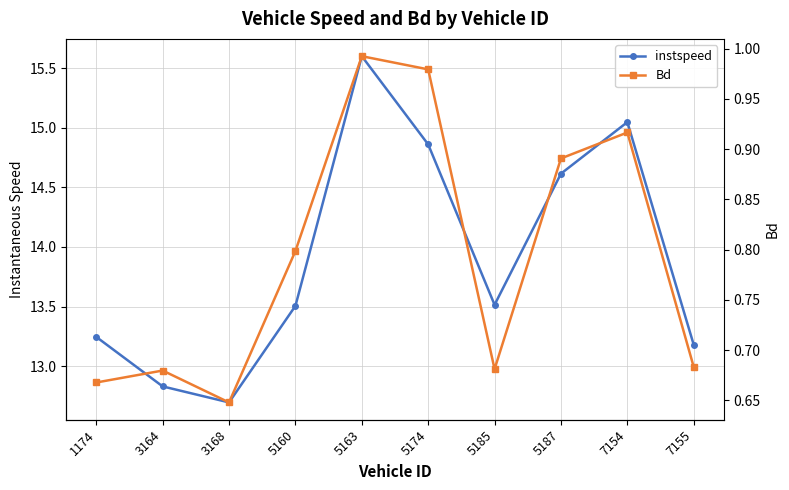

Reading left to right, list all the values displayed in this chart.

instspeed: 1174=13.2	3164=12.8	3168=12.7	5160=13.5	5163=15.6	5174=14.9	5185=13.5	5187=14.6	7154=15.0	7155=13.2
Bd: 1174=0.7	3164=0.7	3168=0.6	5160=0.8	5163=1.0	5174=1.0	5185=0.7	5187=0.9	7154=0.9	7155=0.7